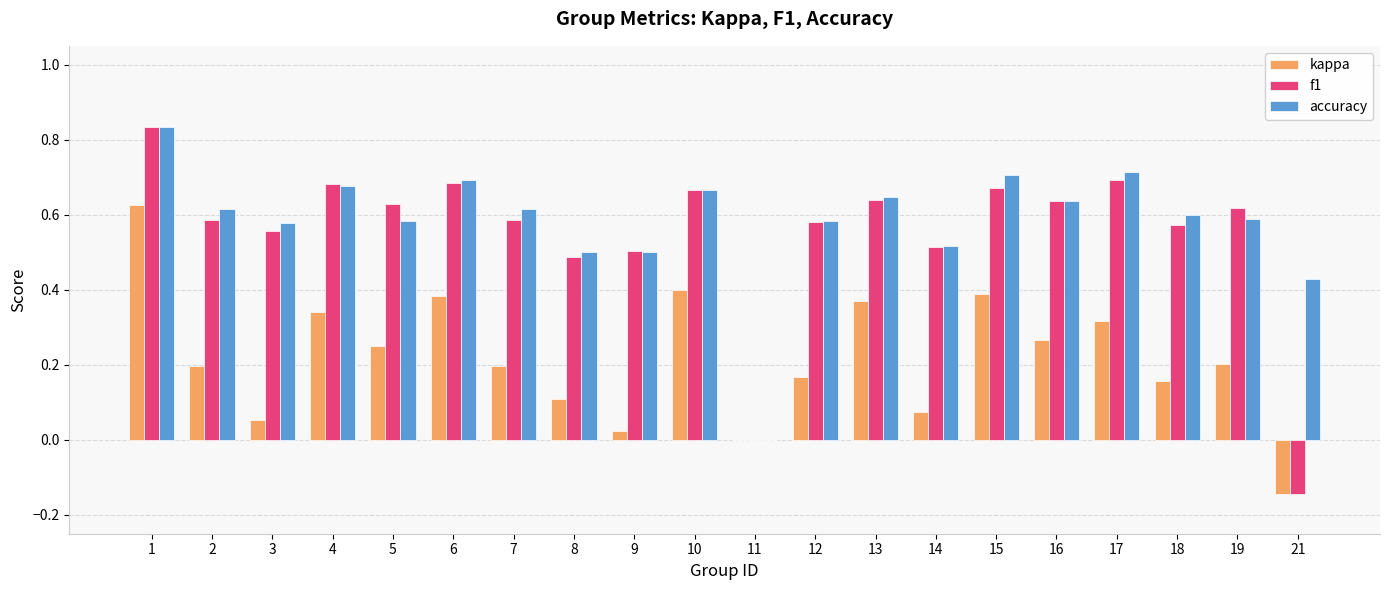

At which category is the sum across all series the highest?

1